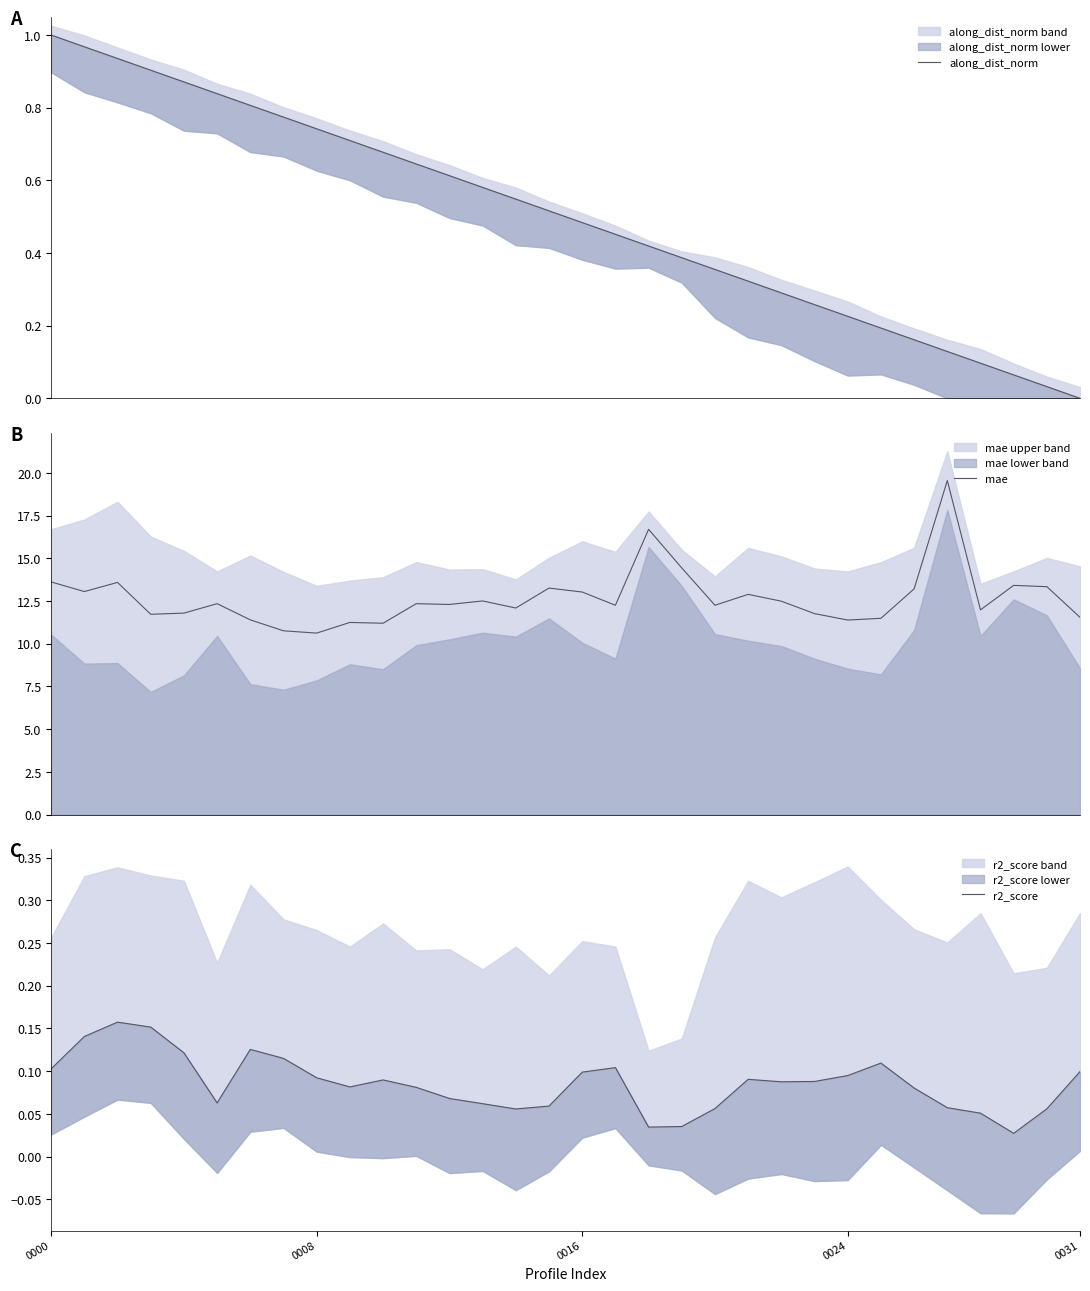

The value of mae at 9 is 11.2. True or false?

True